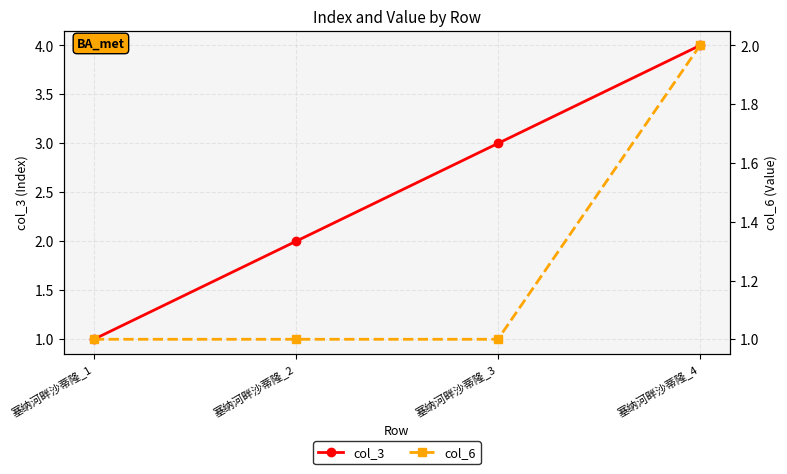

What is the difference between the col_3 values at 塞纳河畔沙蒂隆_4 and 塞纳河畔沙蒂隆_1?

3